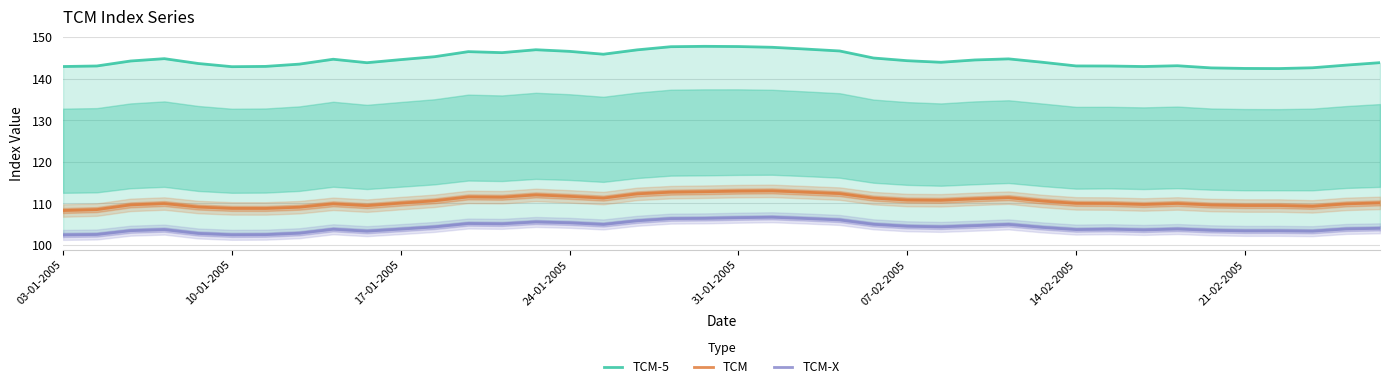

Is it true that TCM equals 146.6 at 14-02-2005?

False